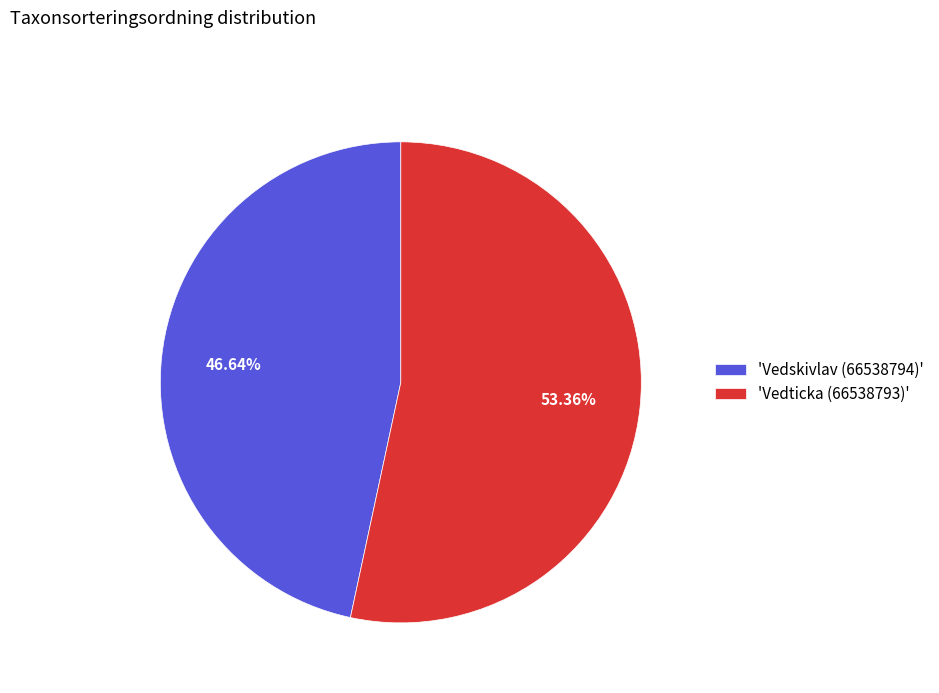

Which has a higher value, 'Vedticka (66538793)' or 'Vedskivlav (66538794)'?

'Vedticka (66538793)'